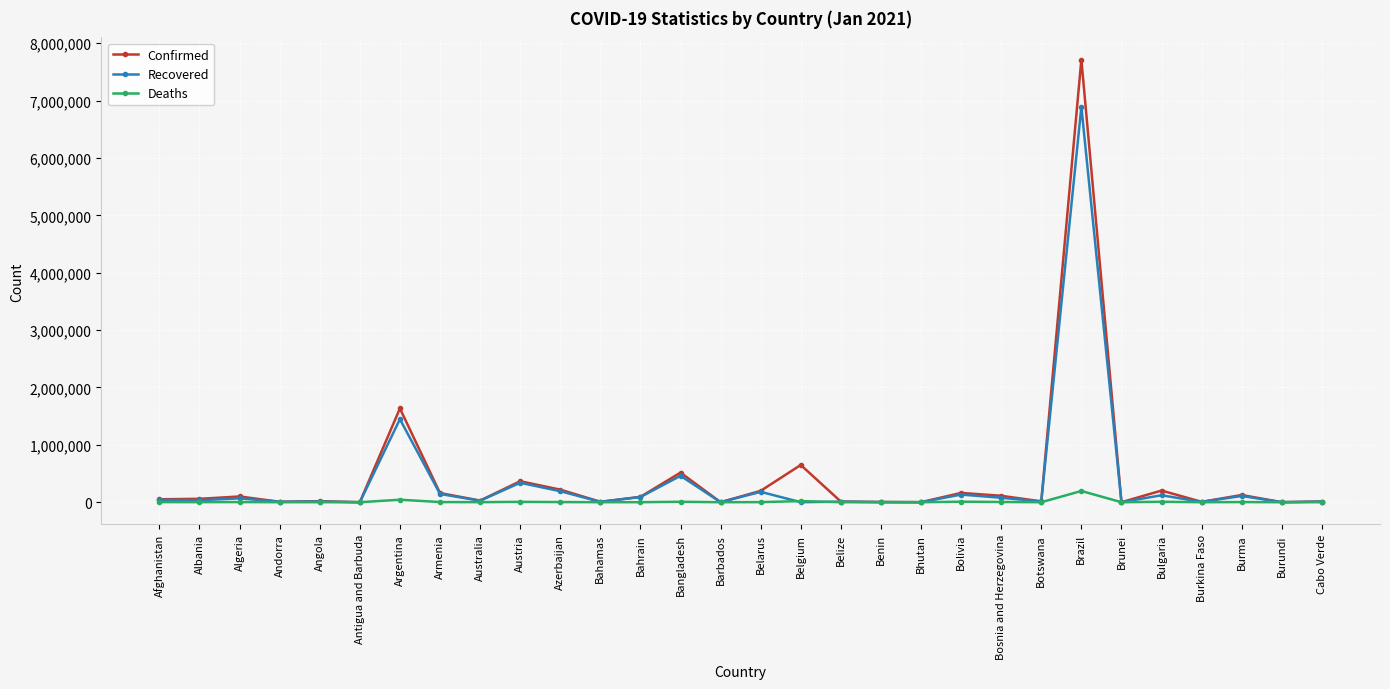

Read the Recovered value at Bolivia, to the nearest 100.

133000